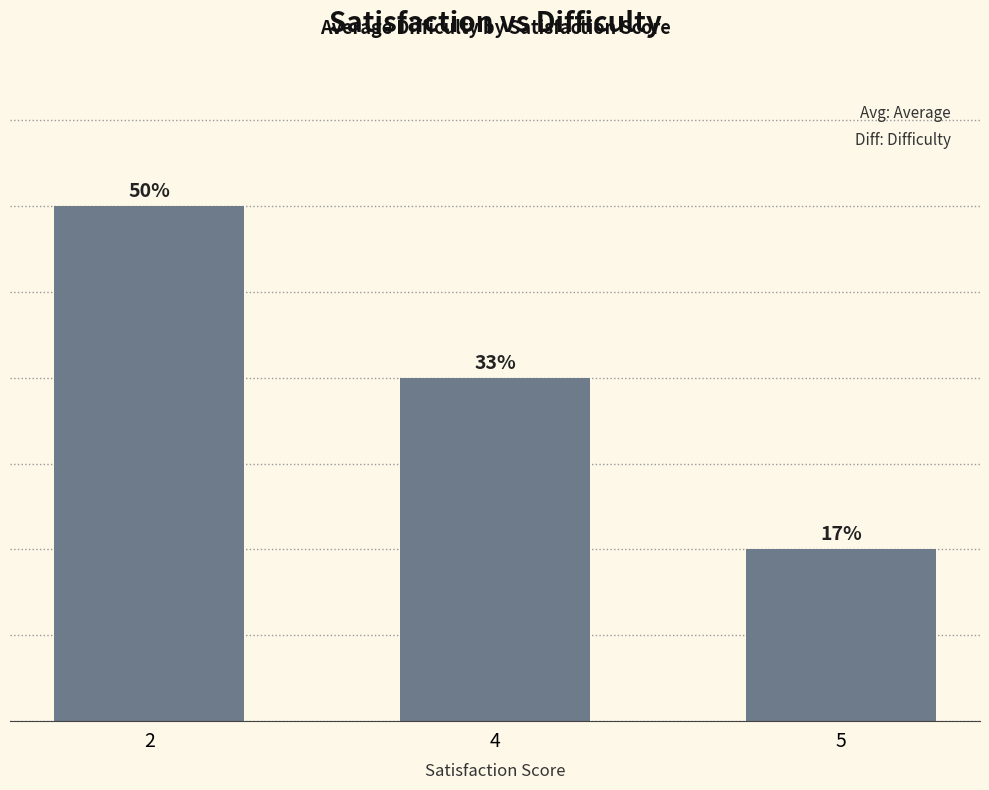

Does the chart contain any negative values?

No